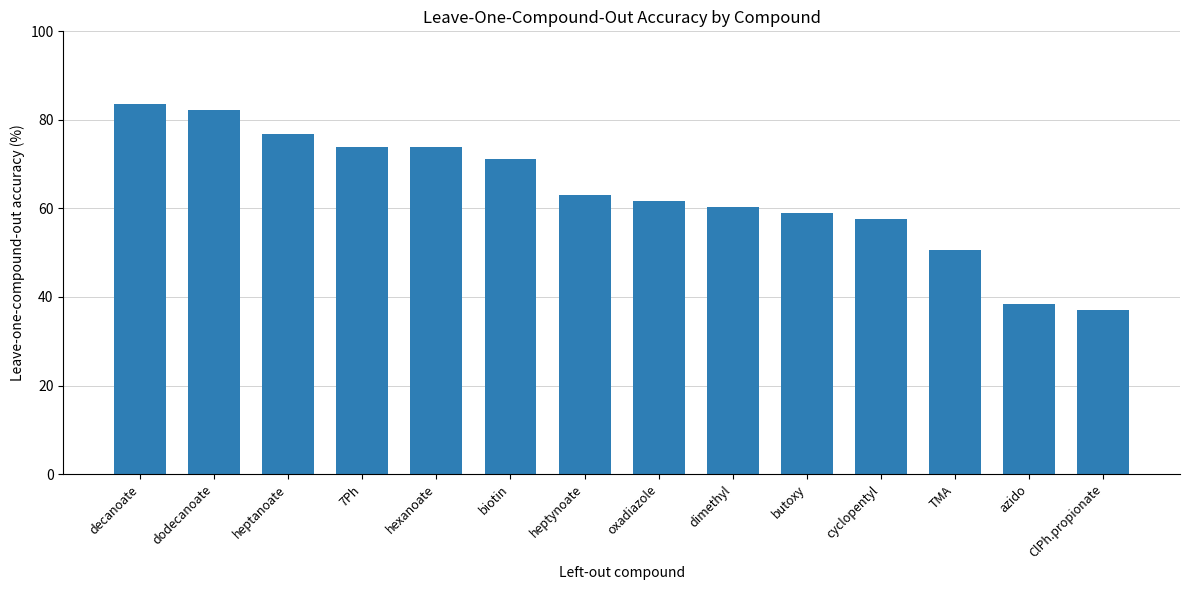

Which has a higher value, dimethyl or azido?

dimethyl